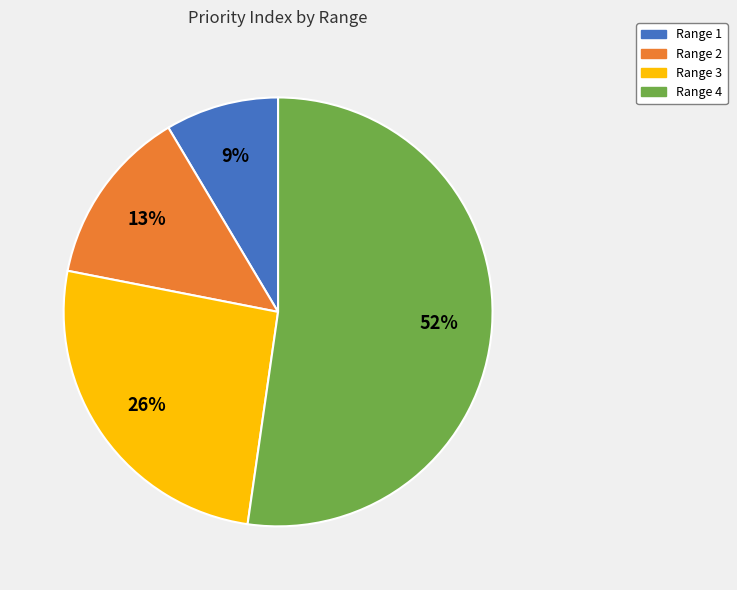

Between Range 4 and Range 2, which is larger?

Range 4